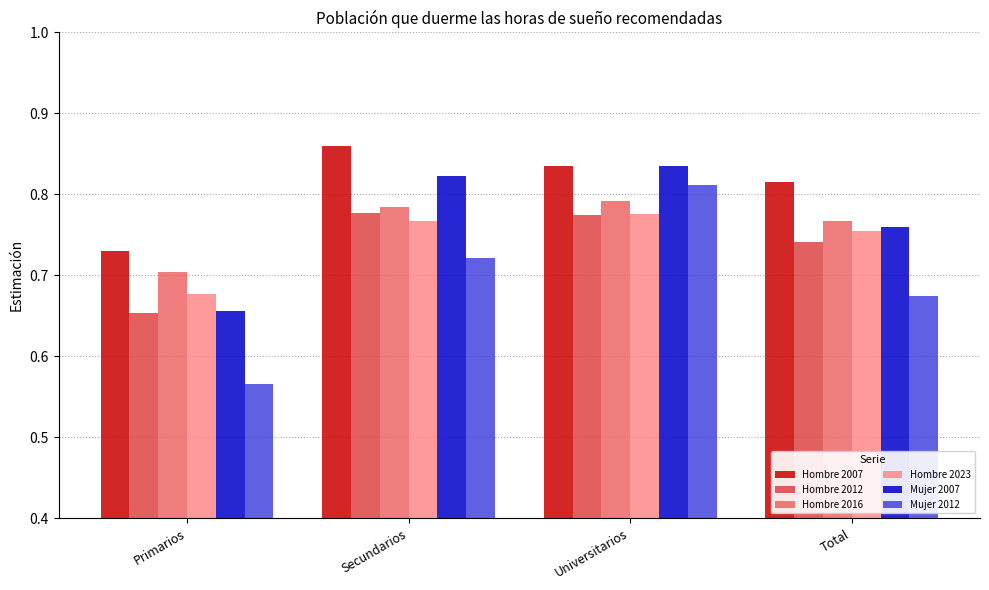

Where is Hombre 2016 nearest to the value 0?

Primarios